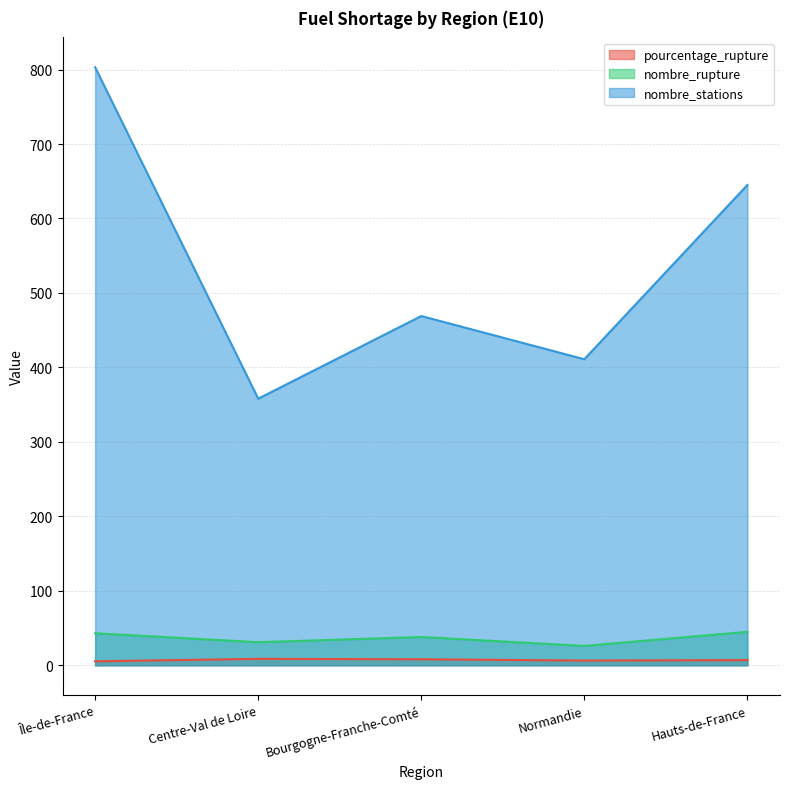

What is the label of the 1st point from the right?

Hauts-de-France